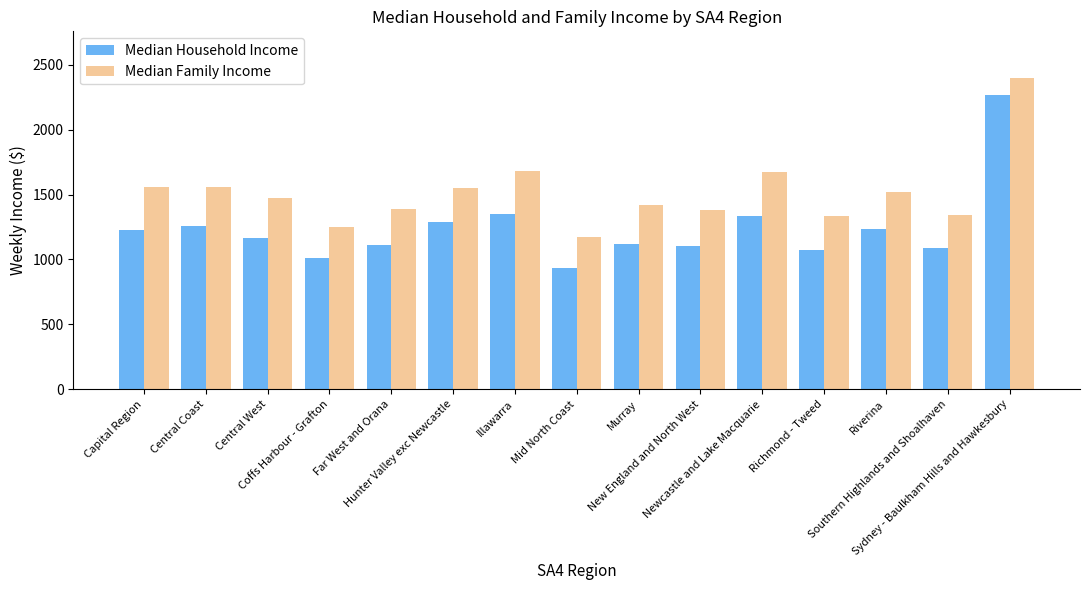

What is the lowest value of the Median Household Income series?

936